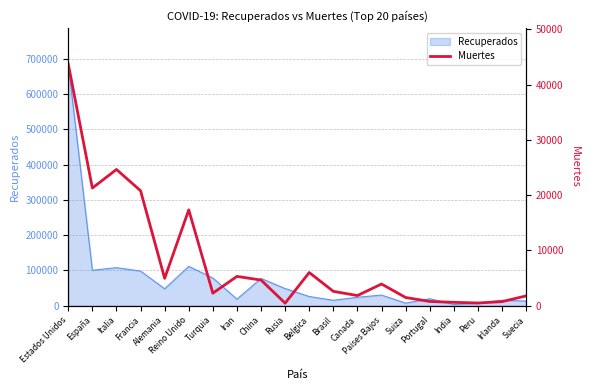

What is the sum of all values?

165522